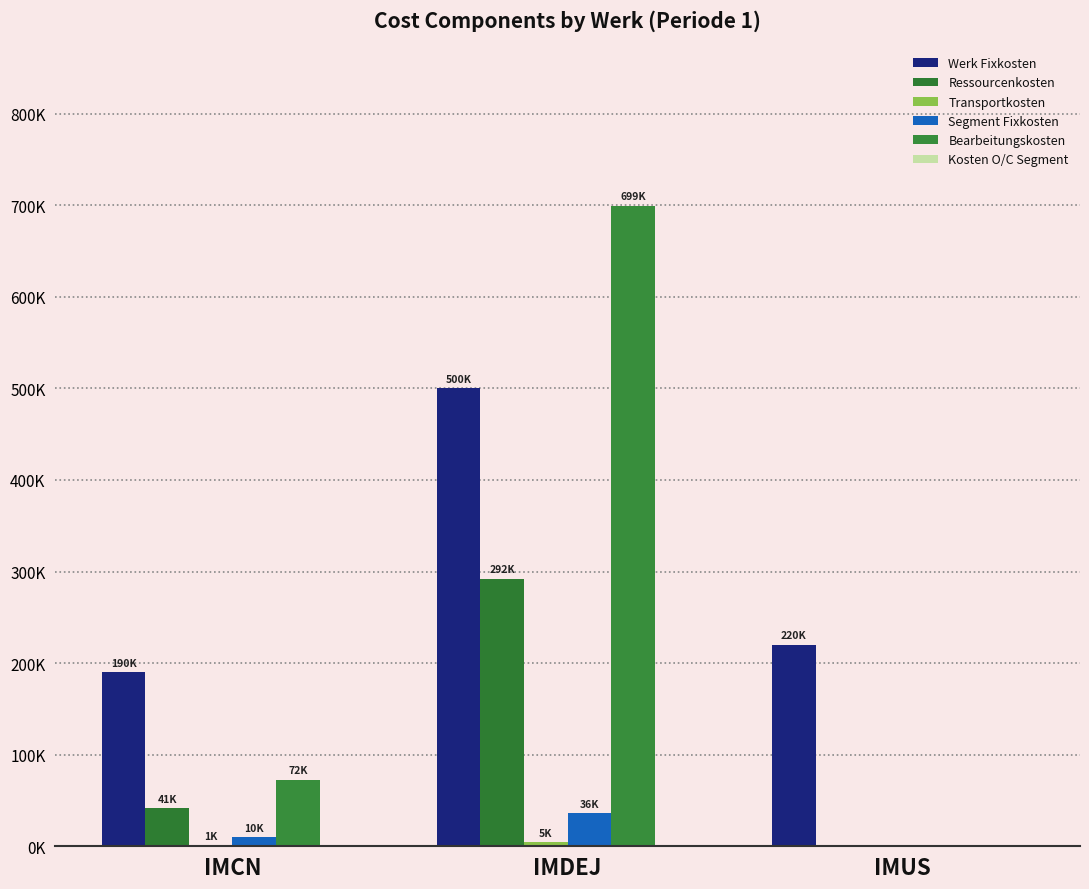

Reading left to right, what are all the values shown in this chart?

Werk Fixkosten: IMCN=190000	IMDEJ=500000	IMUS=220000
Ressourcenkosten: IMCN=41280	IMDEJ=291840	IMUS=0
Transportkosten: IMCN=800	IMDEJ=4560	IMUS=0
Segment Fixkosten: IMCN=10000	IMDEJ=36000	IMUS=0
Bearbeitungskosten: IMCN=72450	IMDEJ=699140	IMUS=0
Kosten O/C Segment: IMCN=0	IMDEJ=0	IMUS=0